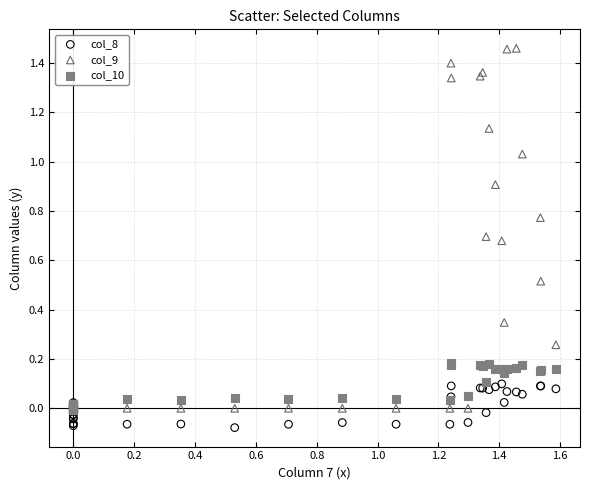

What are all the series names shown in the legend?

col_8, col_9, col_10